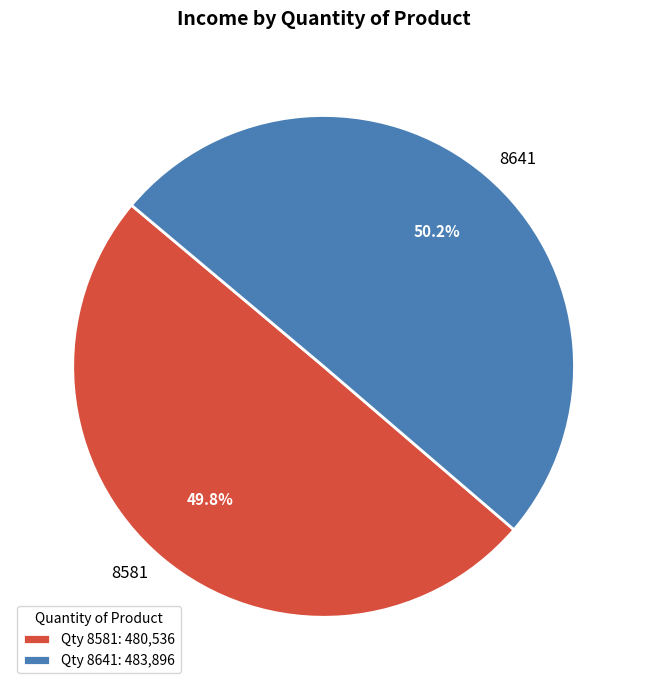

Do 8581 and 8641 together represent more than half of the pie?

Yes